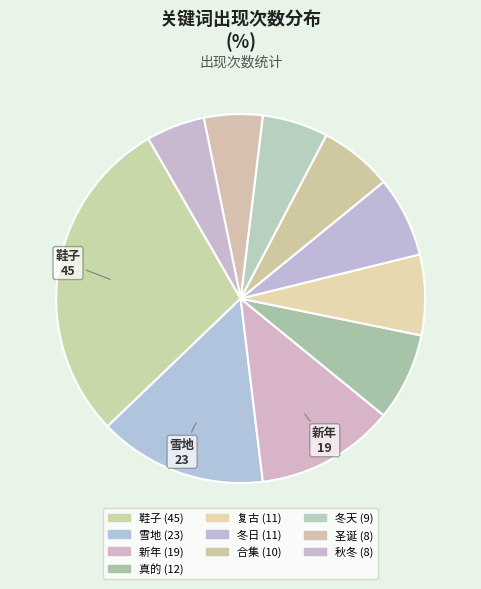

Which has a higher value, 雪地 or 新年?

雪地